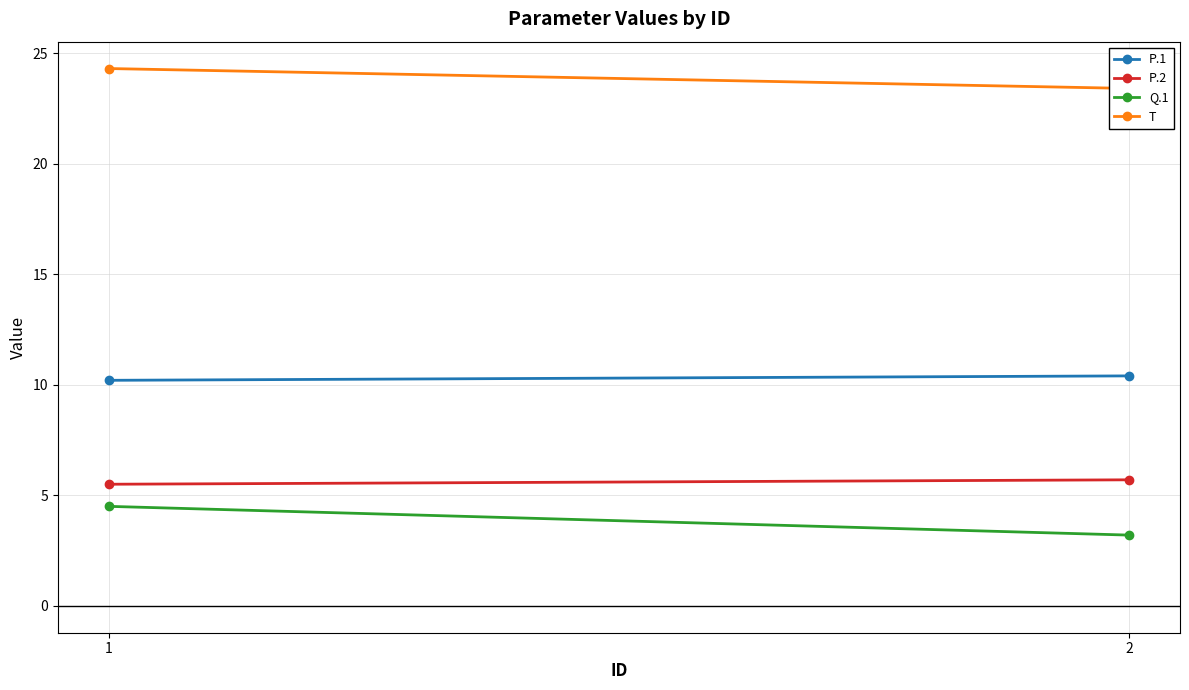

True or false: P.2 has a value of 8.5 at 1.

False